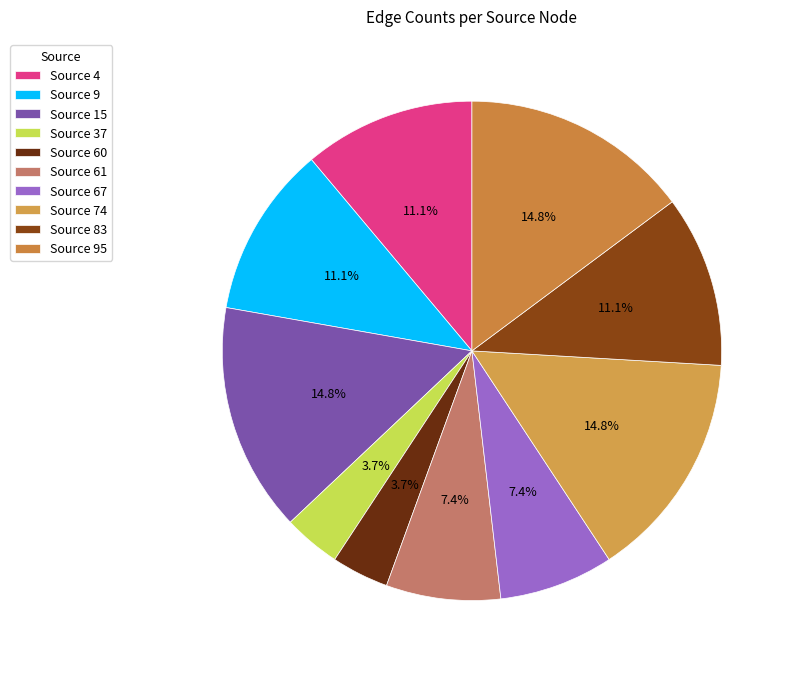

How many slices are in this pie chart?

10